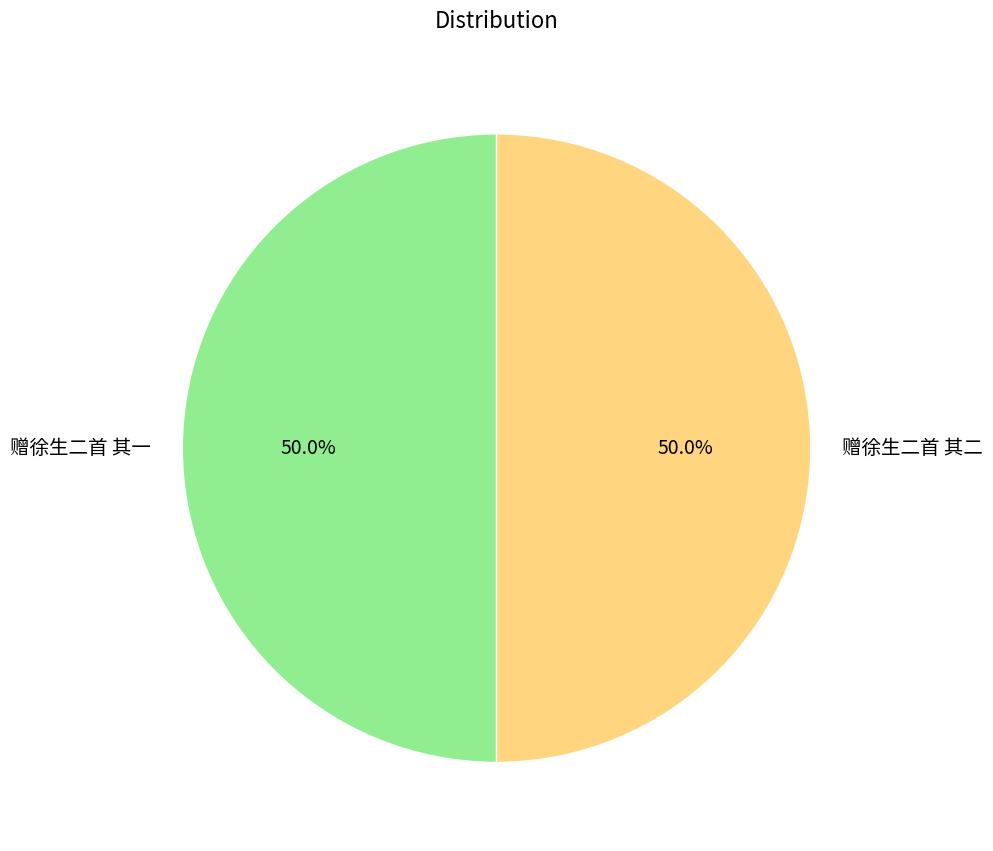

To the nearest percent, what percentage of the pie is 赠徐生二首 其一?

50%